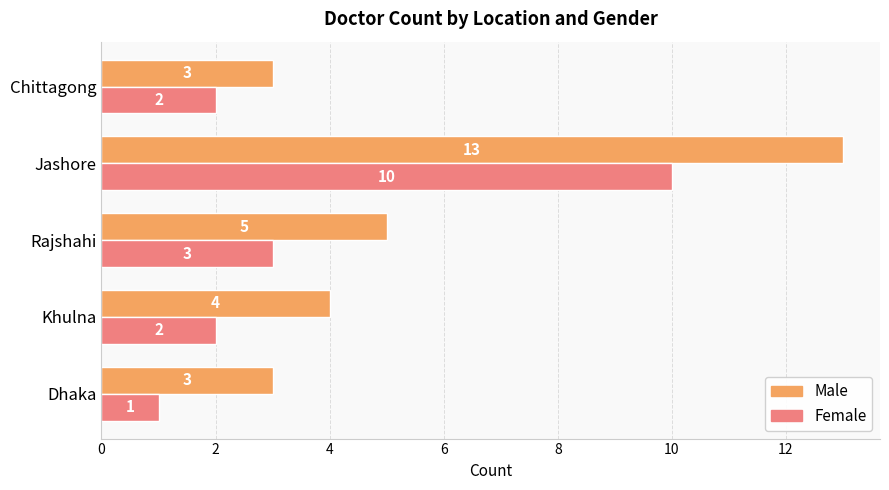

Which series has the widest spread of values?

Male